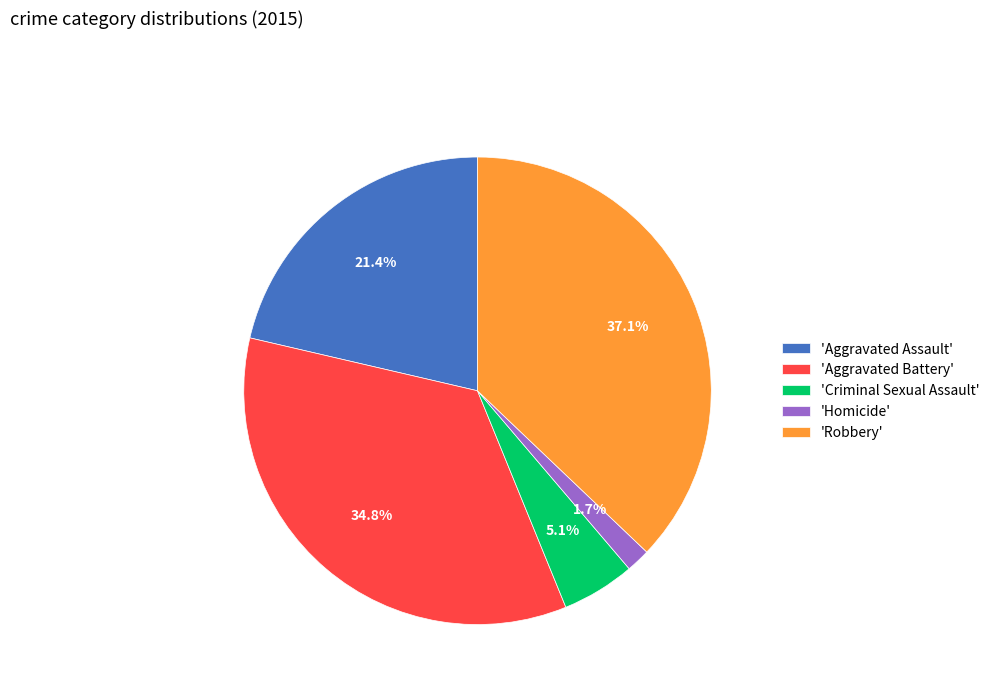

What percentage is NOT represented by 'Aggravated Assault'?

78.6%